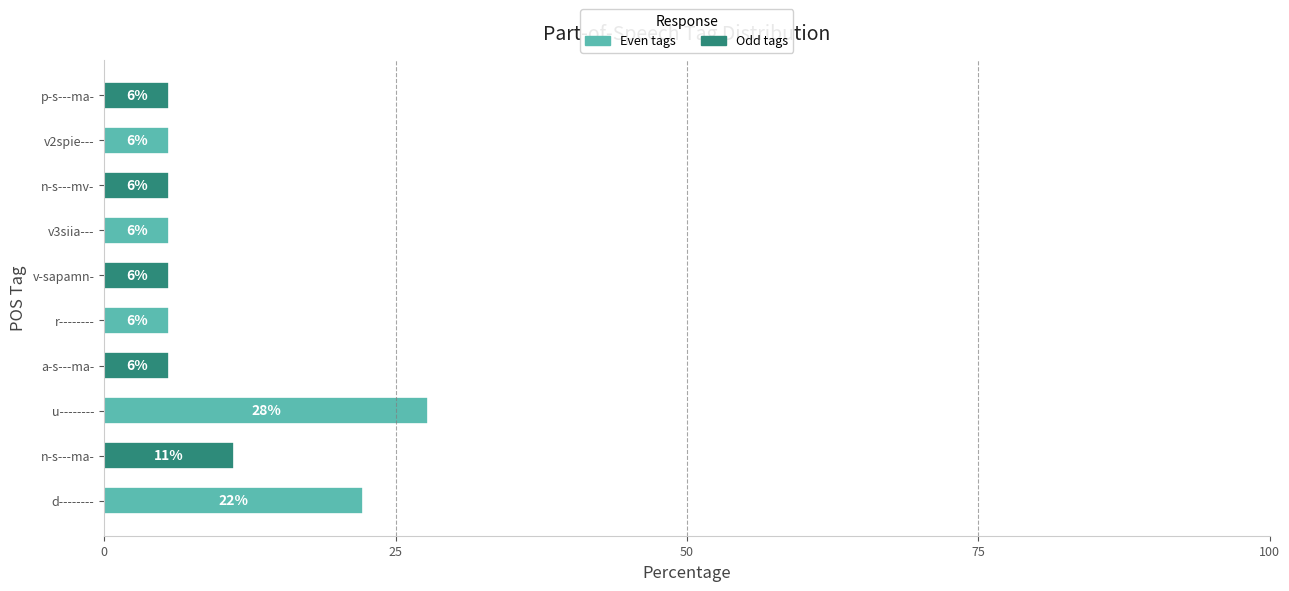

Does the chart contain stacked bars?

No